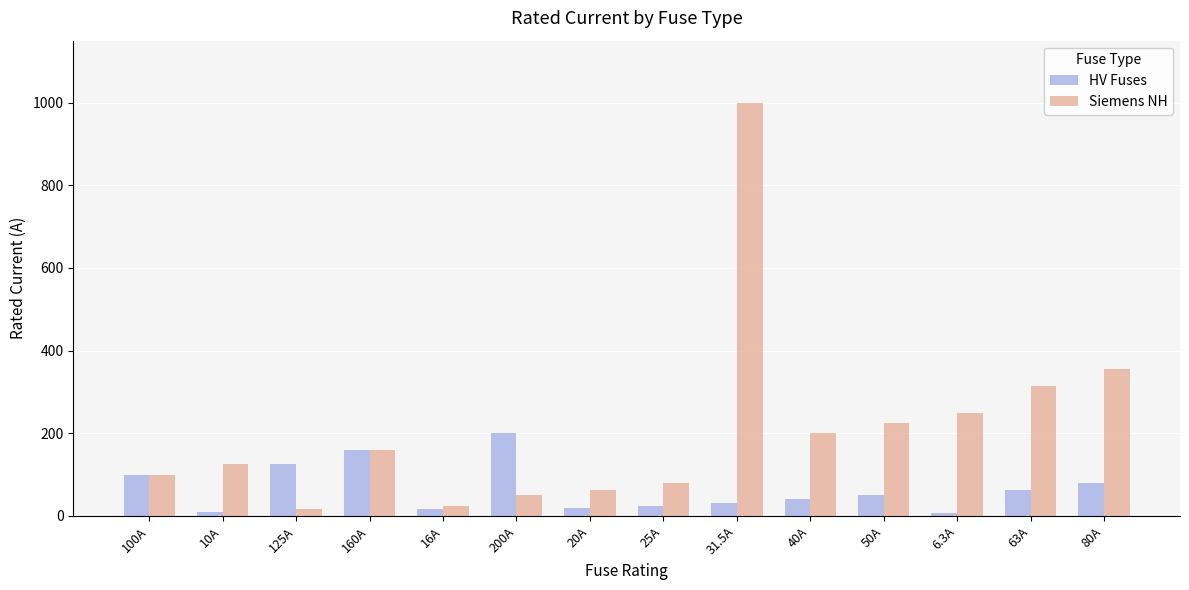

What is the value of the Siemens NH bar at the 9th from the left?

1000.0